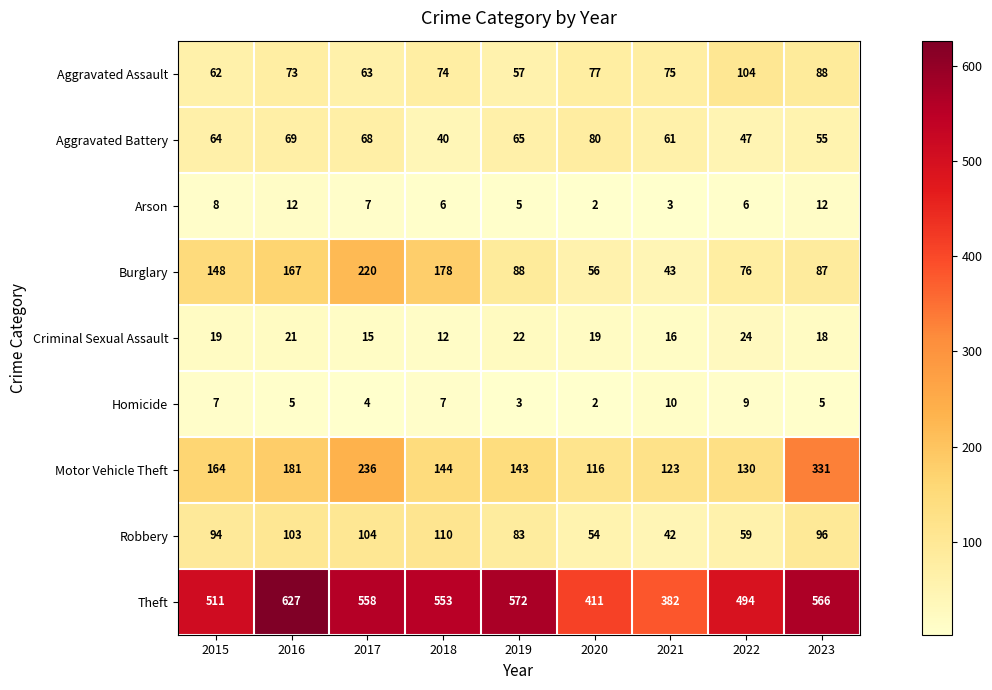

At which label does Aggravated Assault reach its minimum?

2019